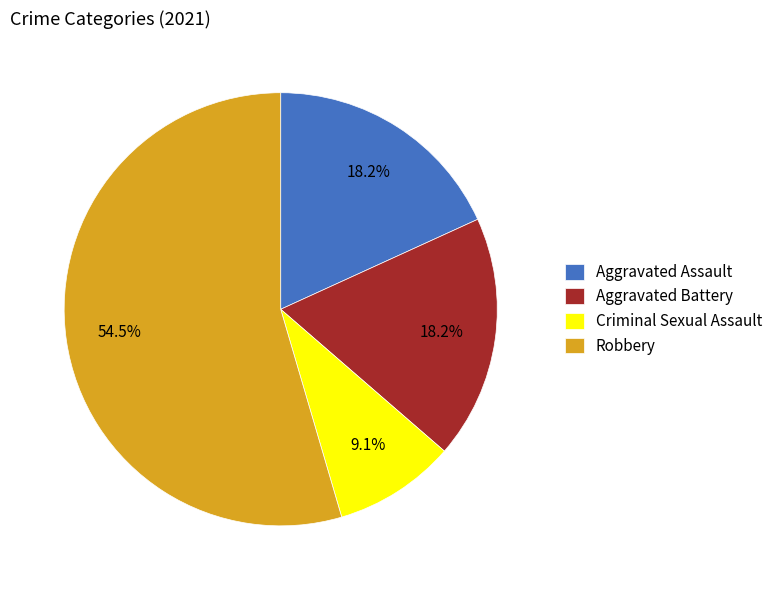

To the nearest percent, what is the difference between the largest and smallest slice percentages?

45%